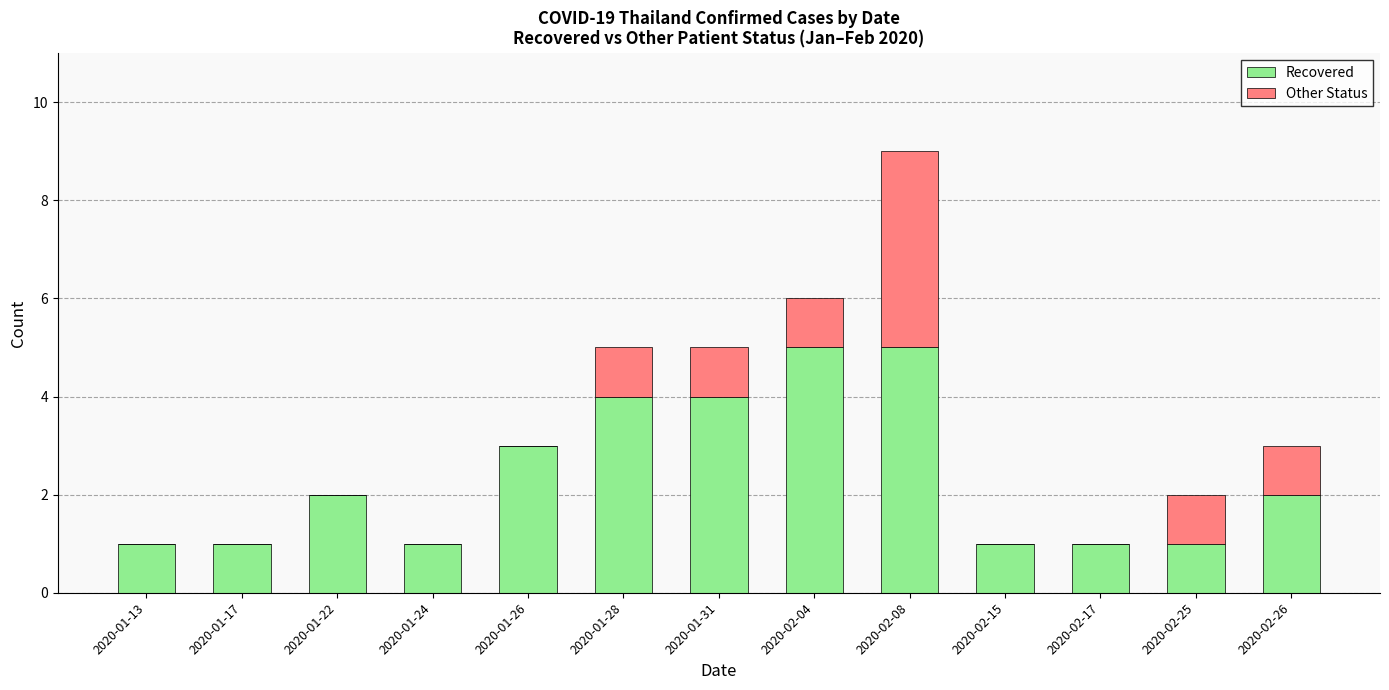

At which category is the sum across all series the highest?

2020-02-08